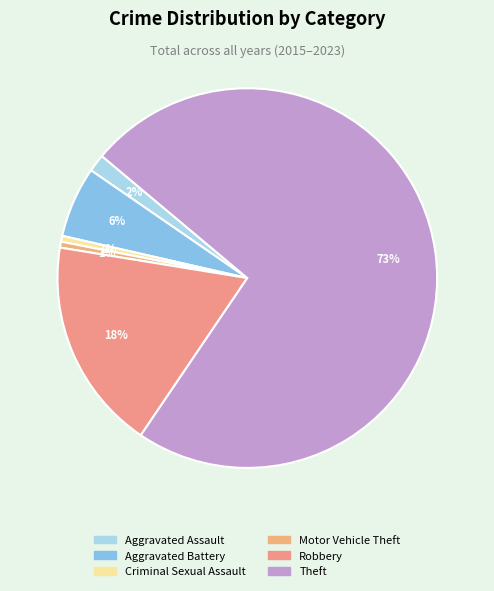

Does Theft represent more than half of the total?

Yes